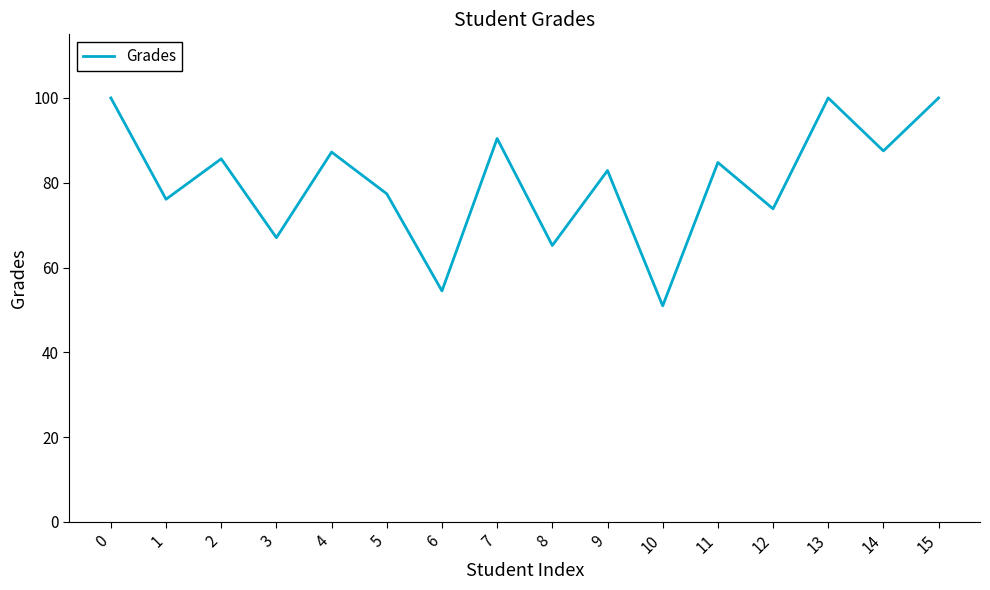

How many values are below 84?

8